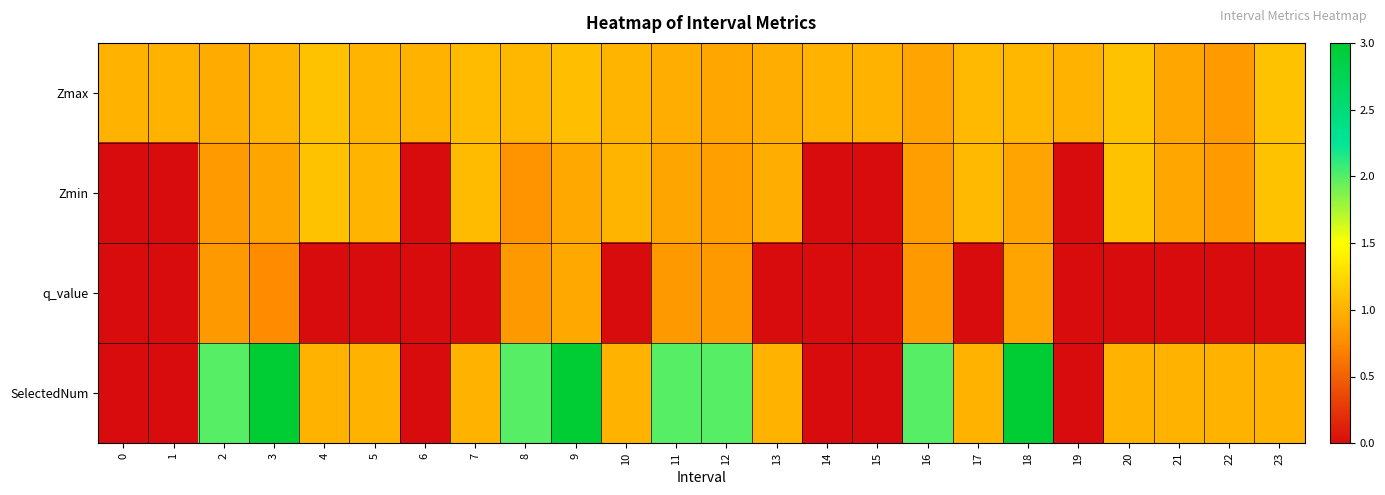

Between 11 and 12, which series saw the biggest shift?

Zmin